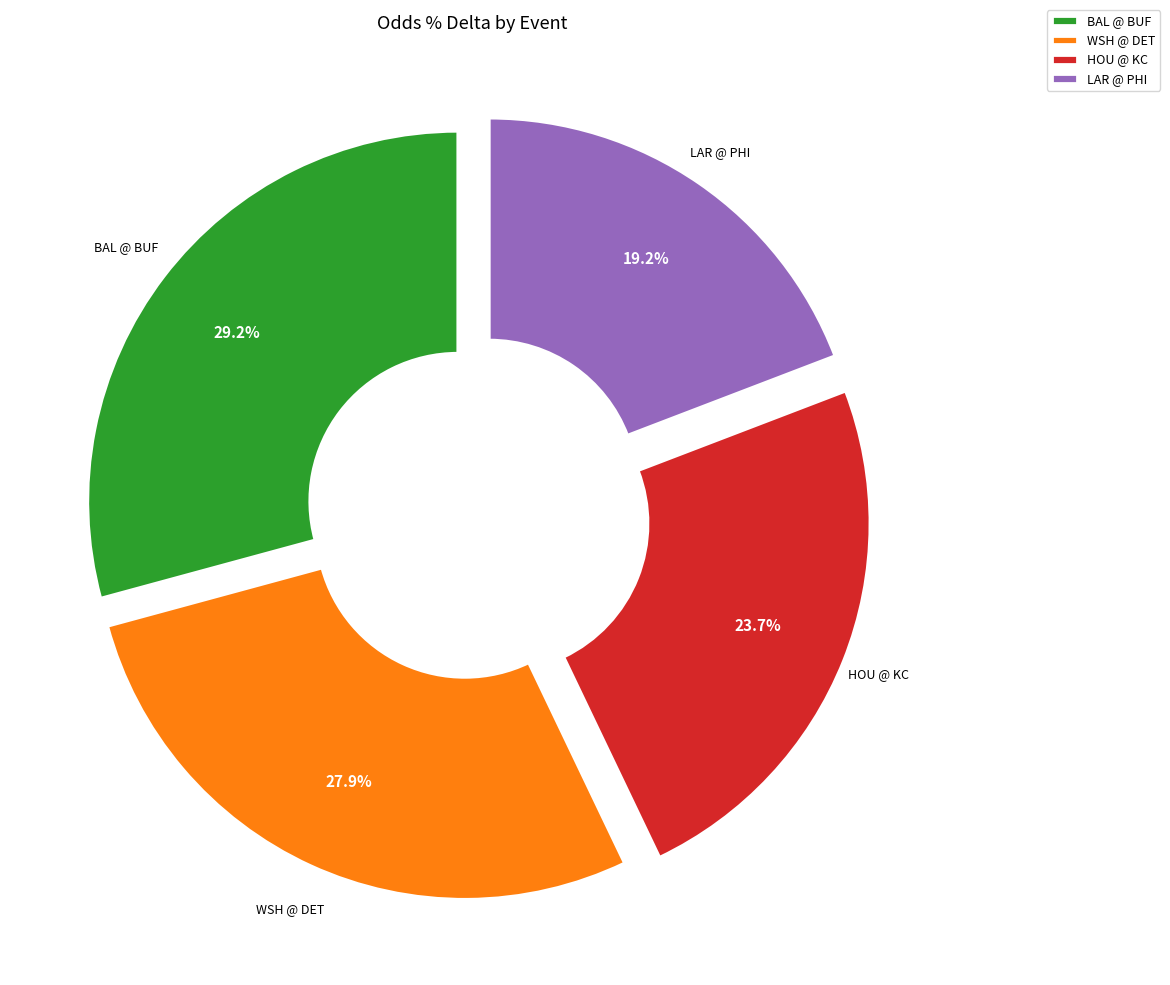

Which slice is the largest?

BAL @ BUF